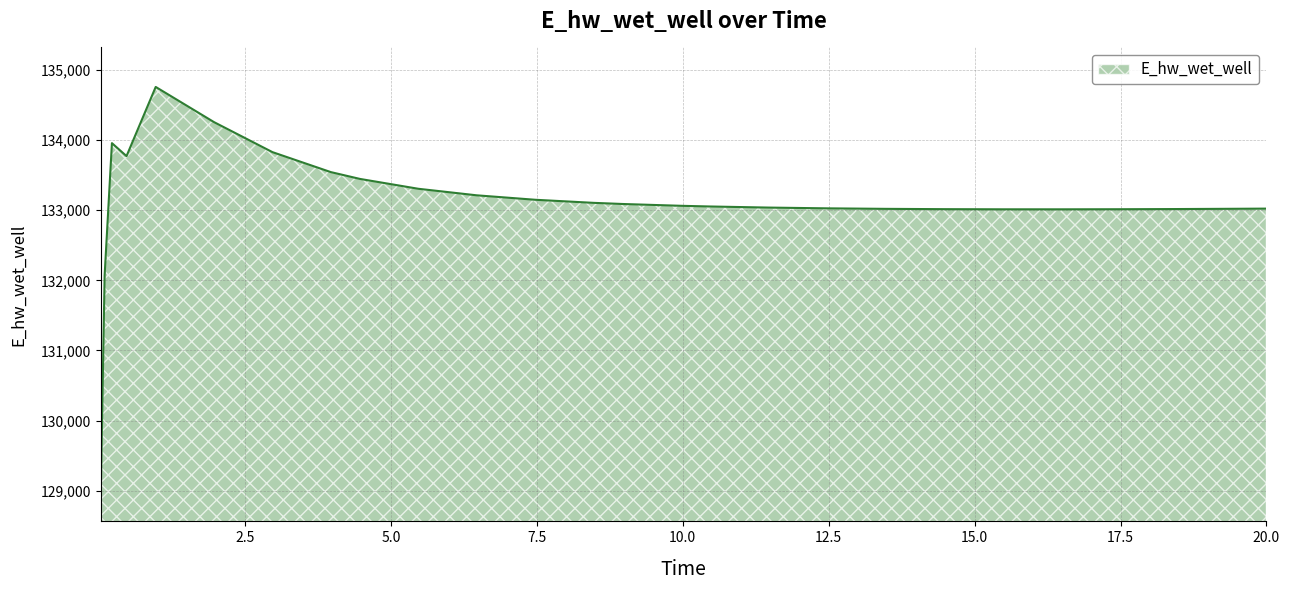

What is the minimum value shown in the chart?

129124.4